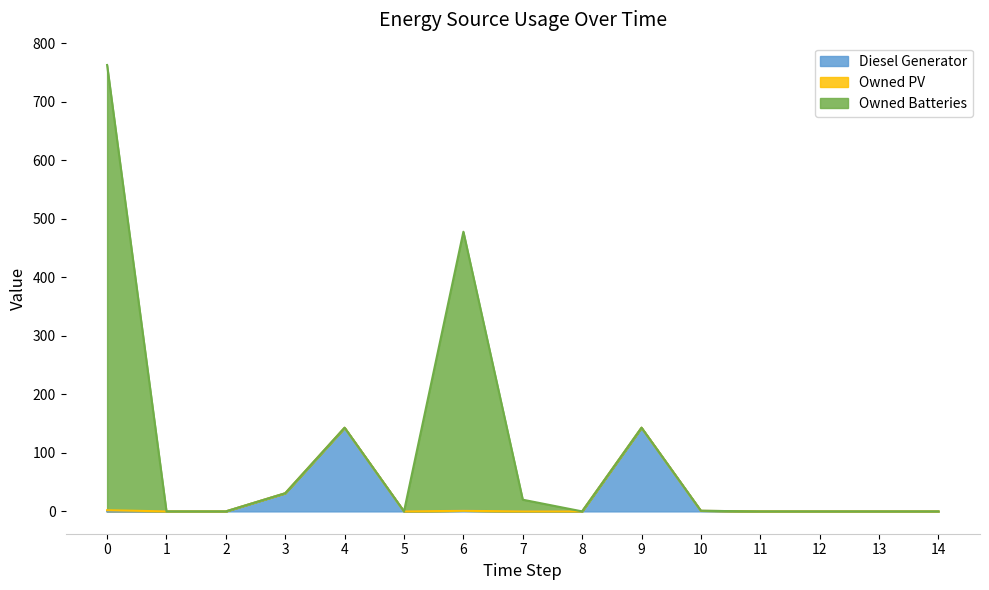

At which label does Diesel Generator reach its peak?

4